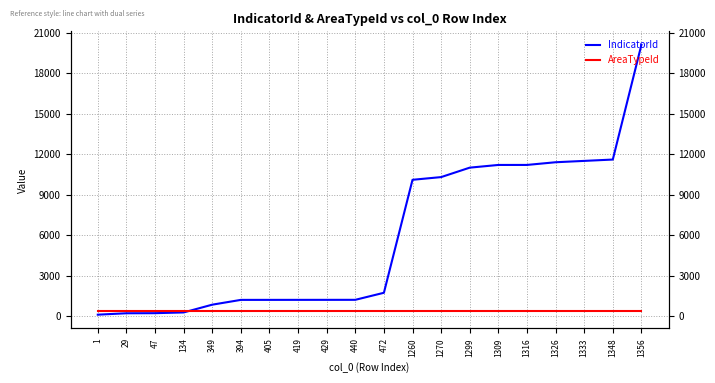

What is the difference between the highest and lowest values at 472?

1329